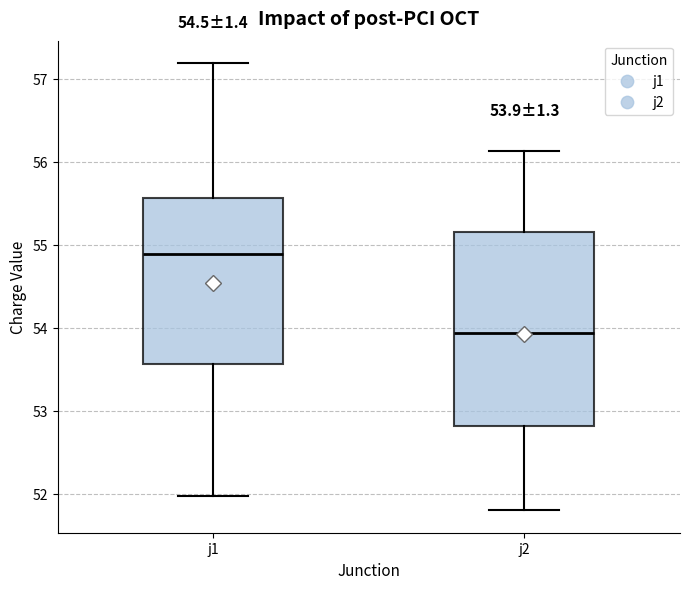

Which box's median line is the highest?

j1